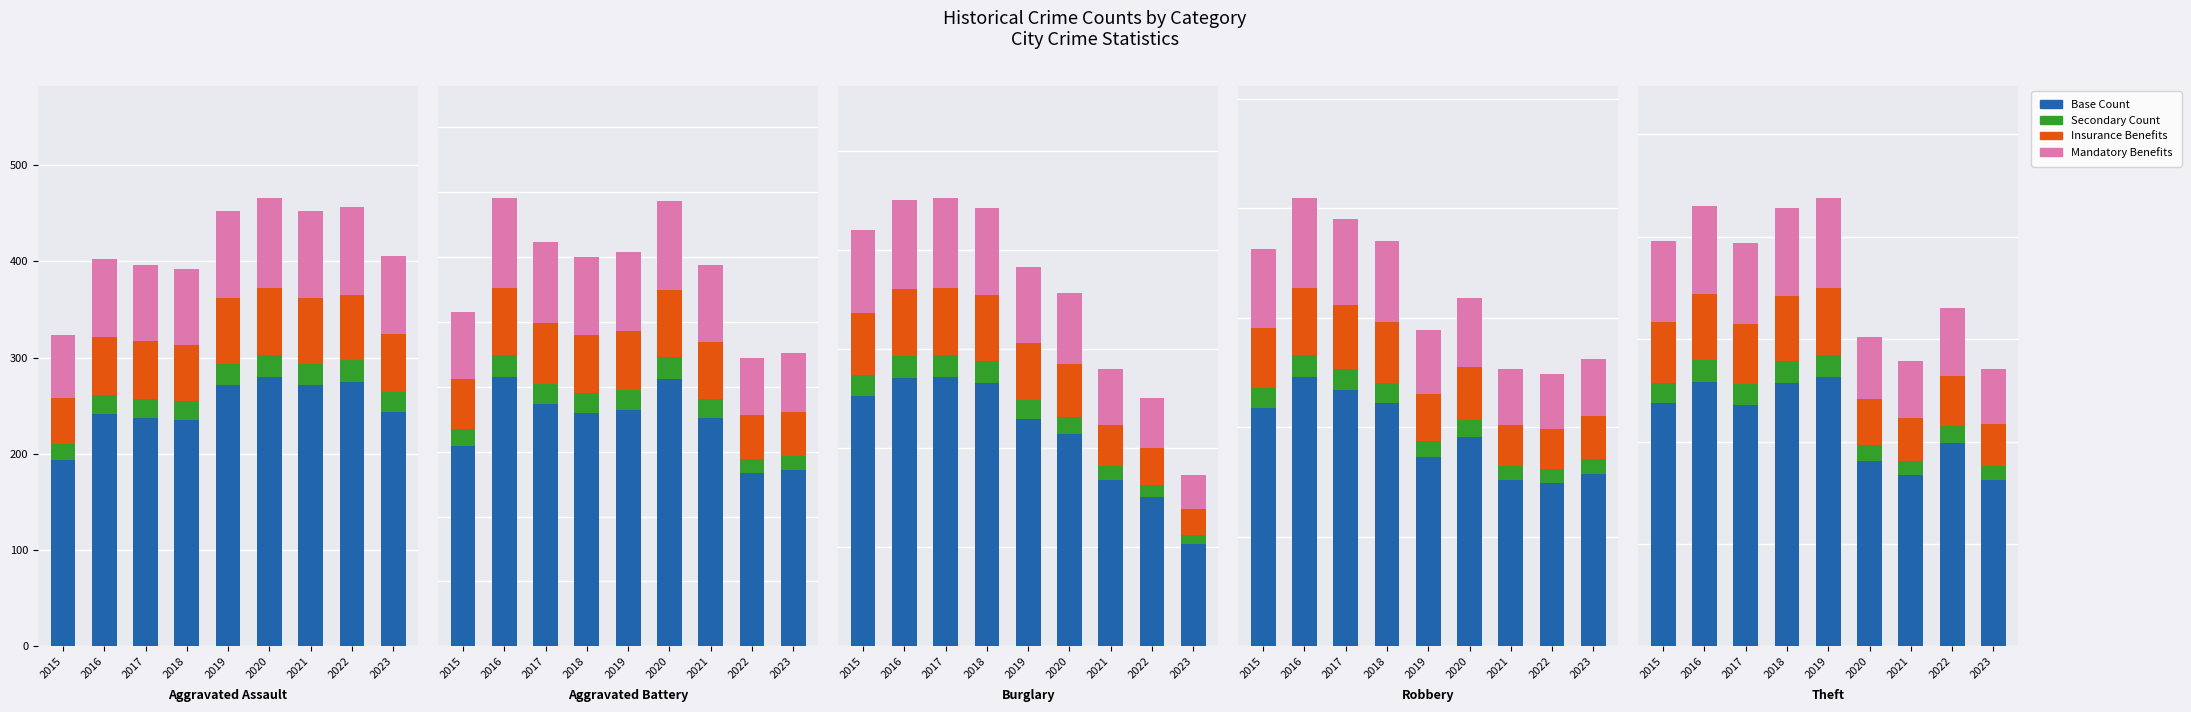

Which series has the largest total across all categories?

Base Count